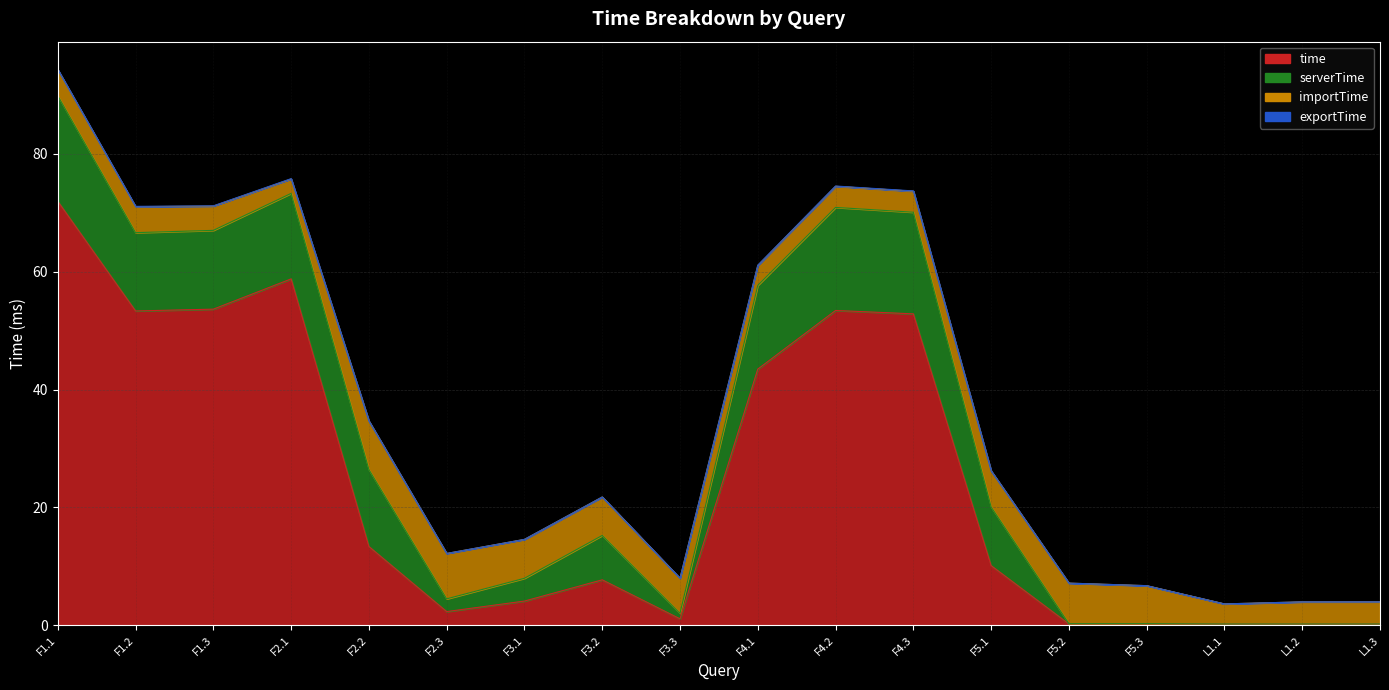

Reading left to right, what are all the values shown in this chart?

time: F1.1=72.0	F1.2=53.3	F1.3=53.7	F2.1=58.8	F2.2=13.4	F2.3=2.3	F3.1=4.1	F3.2=7.7	F3.3=1.1	F4.1=43.5	F4.2=53.4	F4.3=52.9	F5.1=10.1	F5.2=0.2	F5.3=0.2	L1.1=0.2	L1.2=0.2	L1.3=0.2
serverTime: F1.1=17.9	F1.2=13.3	F1.3=13.4	F2.1=14.5	F2.2=13.1	F2.3=2.2	F3.1=3.9	F3.2=7.5	F3.3=0.9	F4.1=14.2	F4.2=17.5	F4.3=17.2	F5.1=10.0	F5.2=0.0	F5.3=0.0	L1.1=0.0	L1.2=0.0	L1.3=0.0
importTime: F1.1=4.4	F1.2=4.4	F1.3=4.1	F2.1=2.4	F2.2=8.2	F2.3=7.7	F3.1=6.6	F3.2=6.5	F3.3=6.0	F4.1=3.4	F4.2=3.6	F4.3=3.6	F5.1=6.1	F5.2=6.9	F5.3=6.4	L1.1=3.4	L1.2=3.8	L1.3=3.8
exportTime: F1.1=0.0	F1.2=0.0	F1.3=0.0	F2.1=0.1	F2.2=0.0	F2.3=0.0	F3.1=0.0	F3.2=0.0	F3.3=0.0	F4.1=0.0	F4.2=0.0	F4.3=0.1	F5.1=0.0	F5.2=0.0	F5.3=0.0	L1.1=0.0	L1.2=0.0	L1.3=0.0